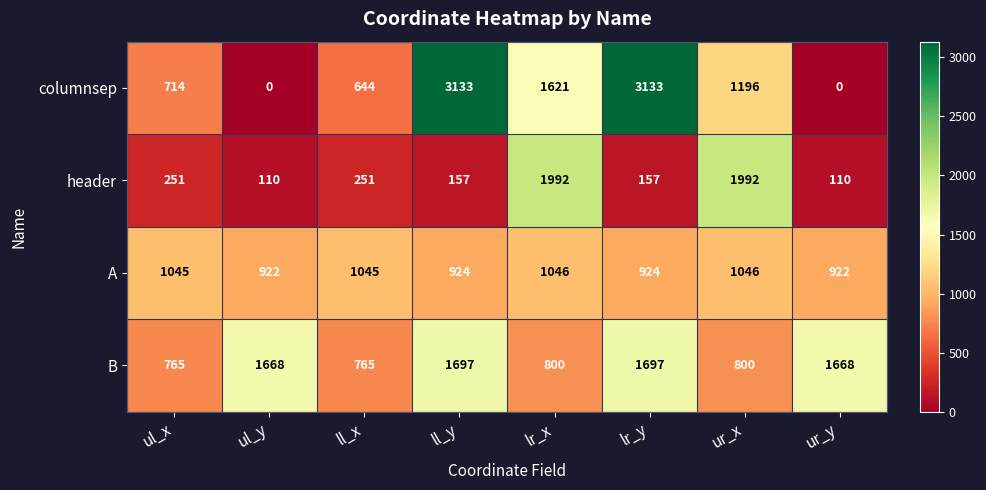

What is the sum of all A values?

7874